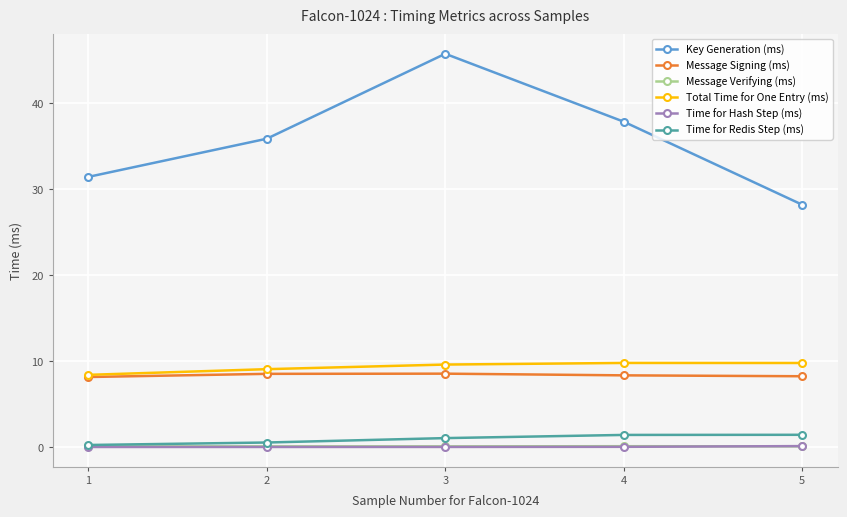

True or false: Key Generation (ms) and Time for Redis Step (ms) intersect in this chart.

False